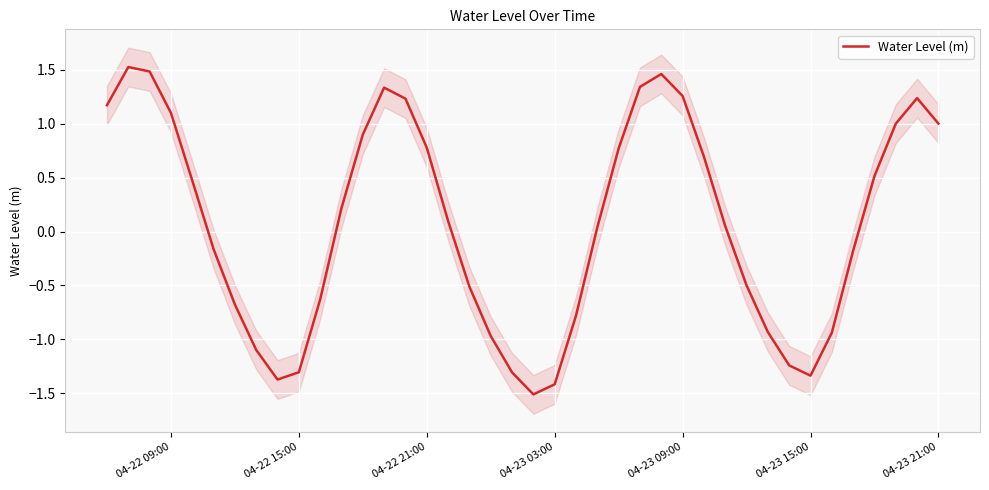

Count the number of data series in this chart.

1